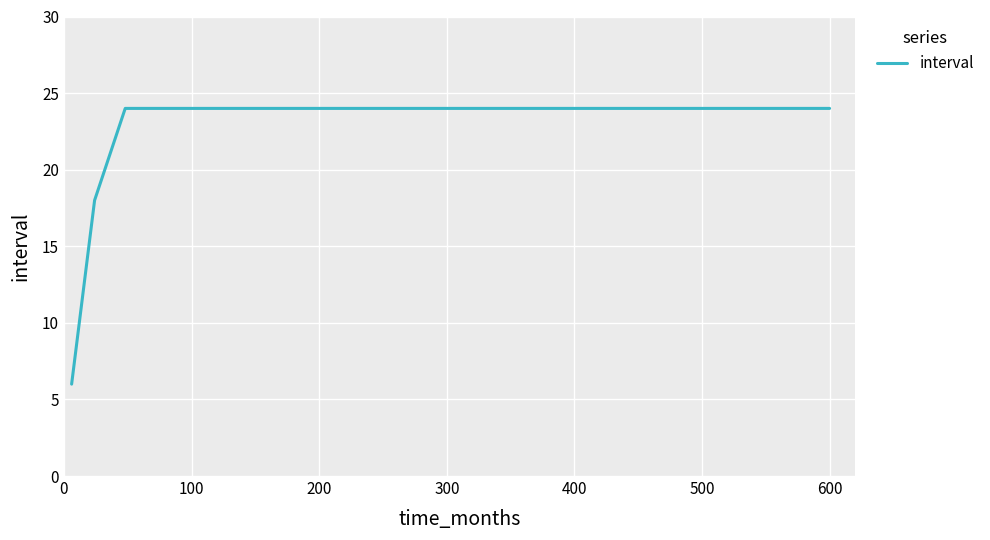

What is the maximum value shown in the chart?

24